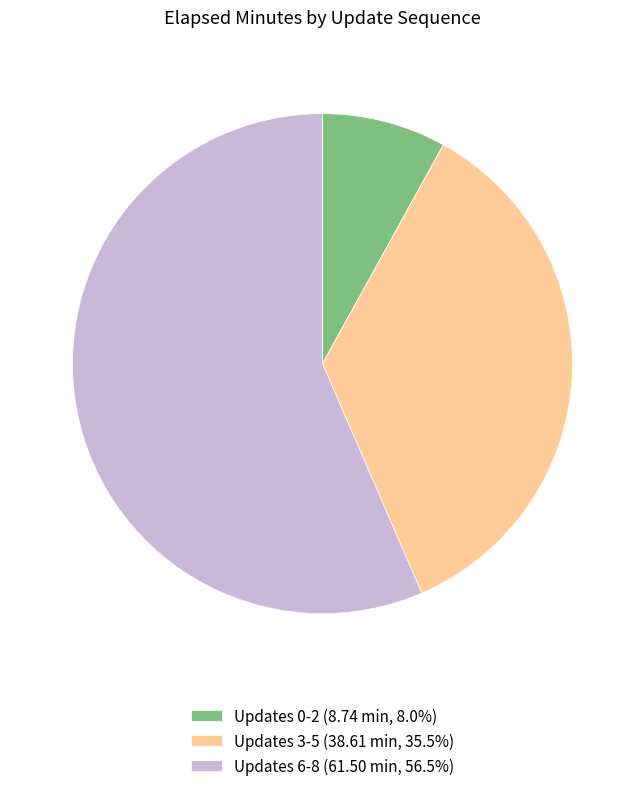

Is there a majority slice in this chart?

Yes